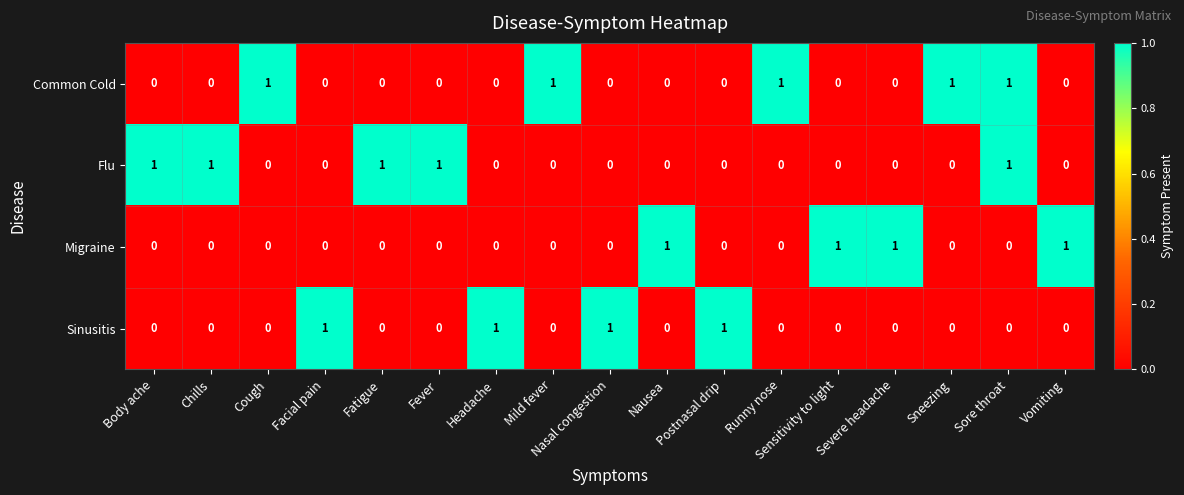

What is the sum of all Migraine values?

4